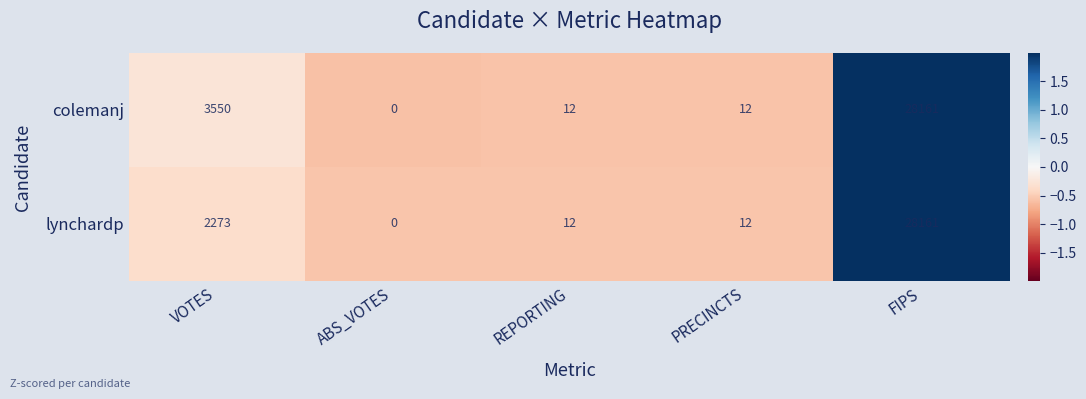

Reading right to left, transcribe all the data shown in this chart.

colemanj: 28161	12	12	0	3550
lynchardp: 28161	12	12	0	2273